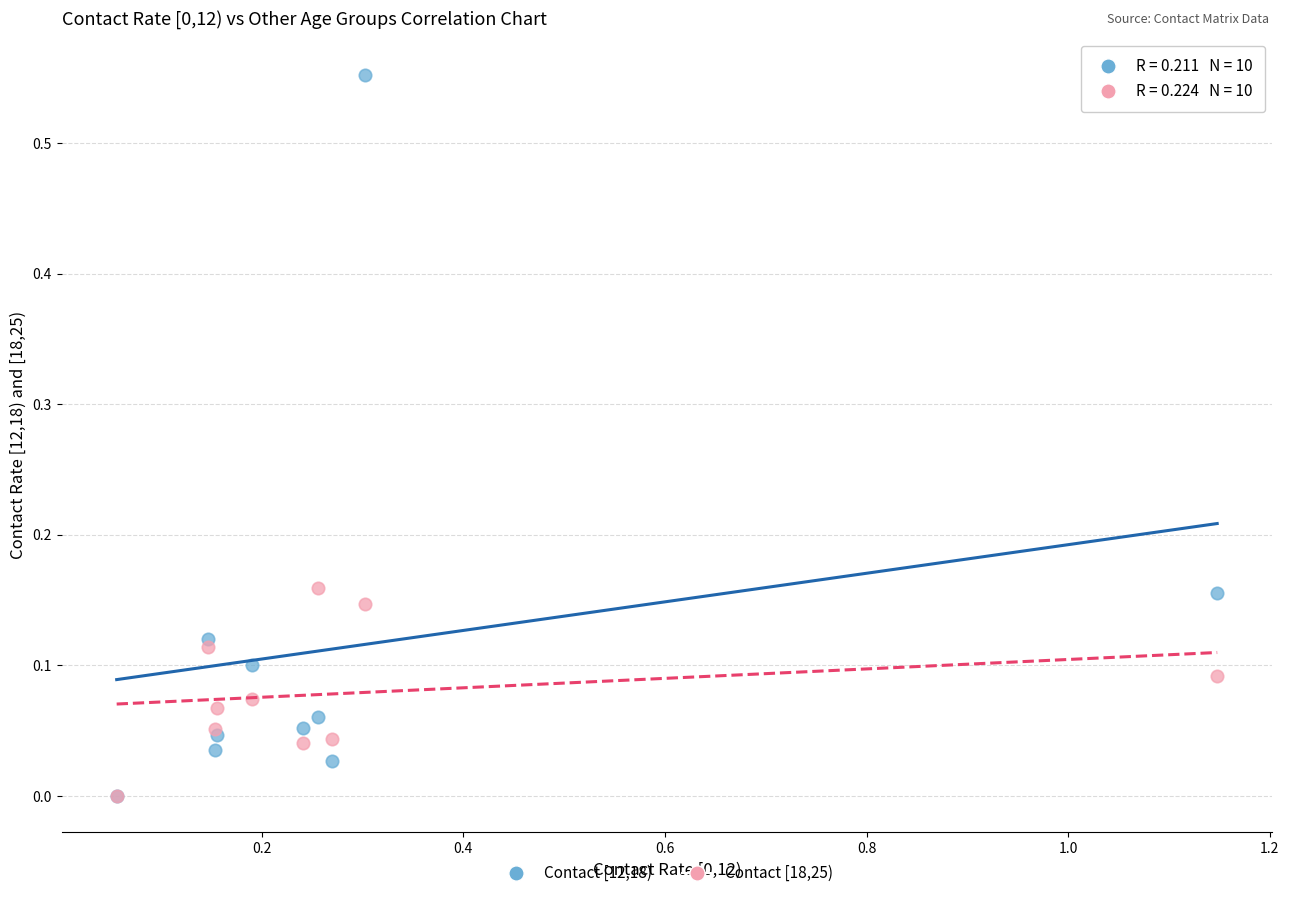

What are all the series names shown in the legend?

Contact [12,18), Contact [18,25)